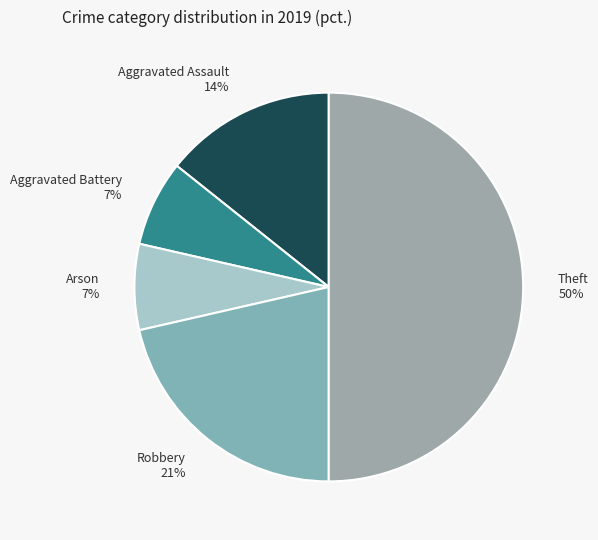

To the nearest percent, what is the difference between the largest and smallest slice percentages?

43%